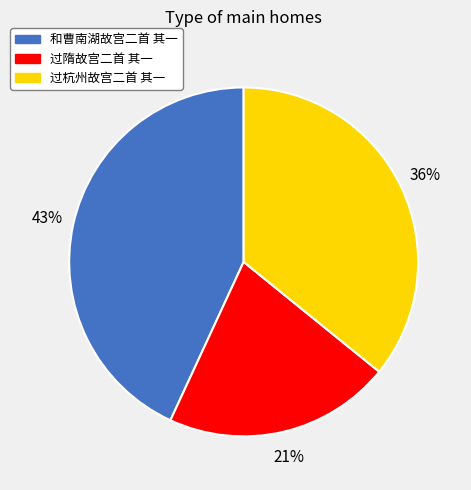

Between 过隋故宫二首 其一 and 过杭州故宫二首 其一, which is larger?

过杭州故宫二首 其一